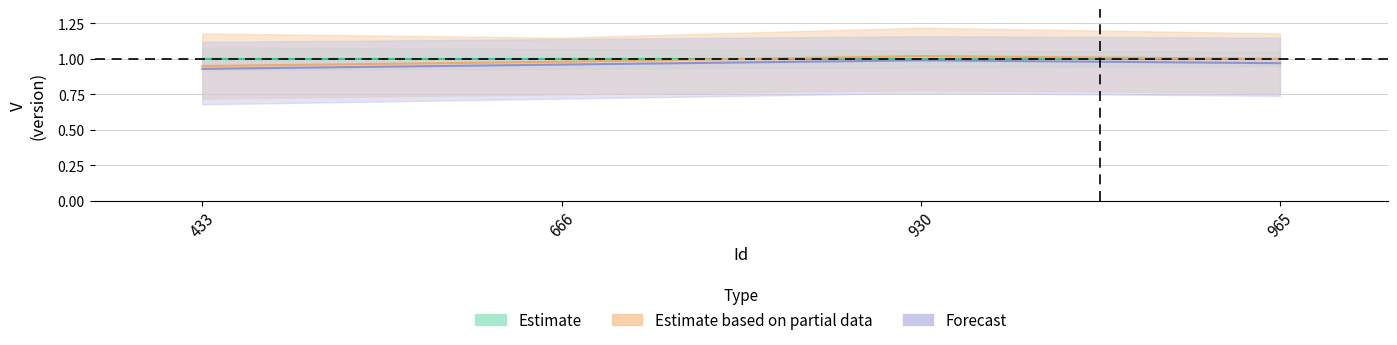

Rank the categories by Forecast value from highest to lowest.

930, 965, 666, 433